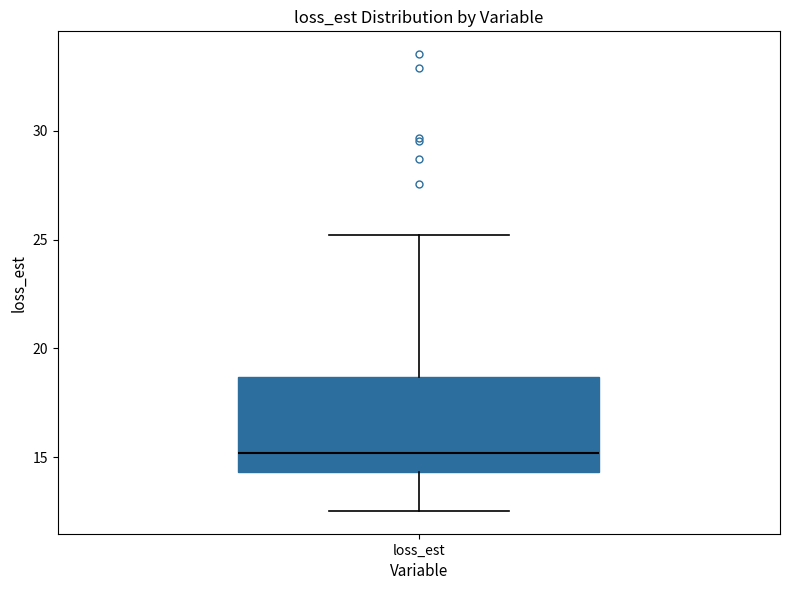

Read this box plot against the y-axis: the position of the median line, the range covered by the box, and the ends of both whiskers. The values are not printed on the chart, so give them approximately, as read against the axis.

median 15.0, box 14.5 to 18.5, whiskers 12.5 to 25.0